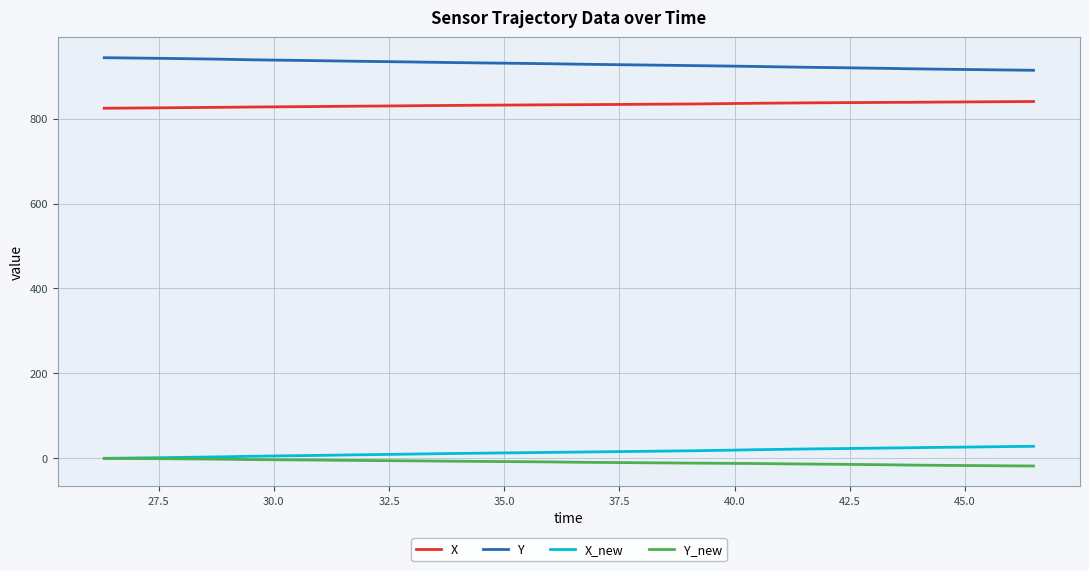

What is the highest value of the X series?

840.2